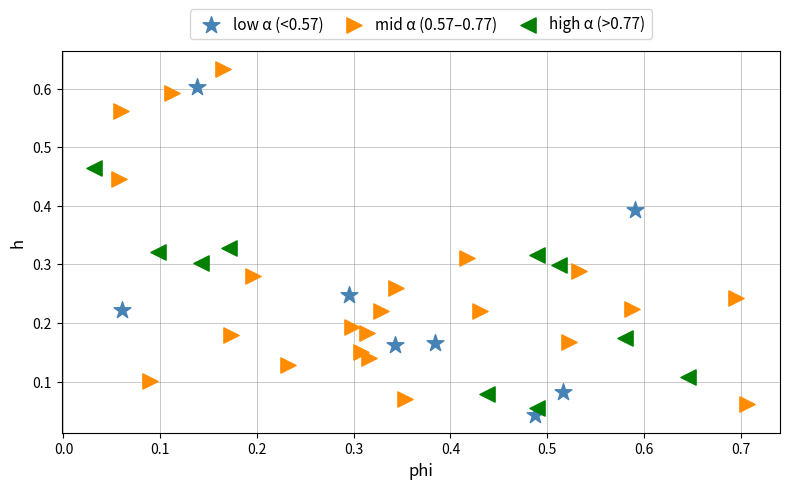

Which series contains the highest Y value?

mid α (0.57–0.77)